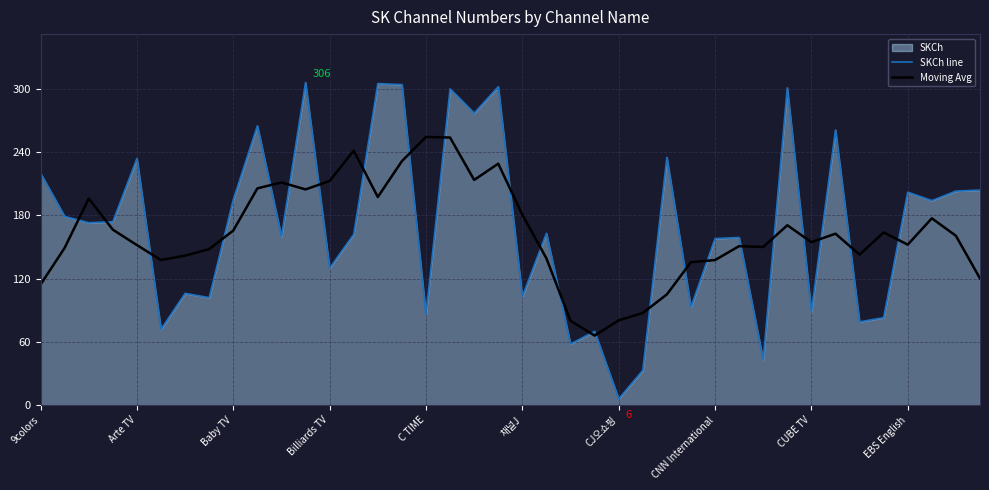

What is the label of the 21st point from the right?

19